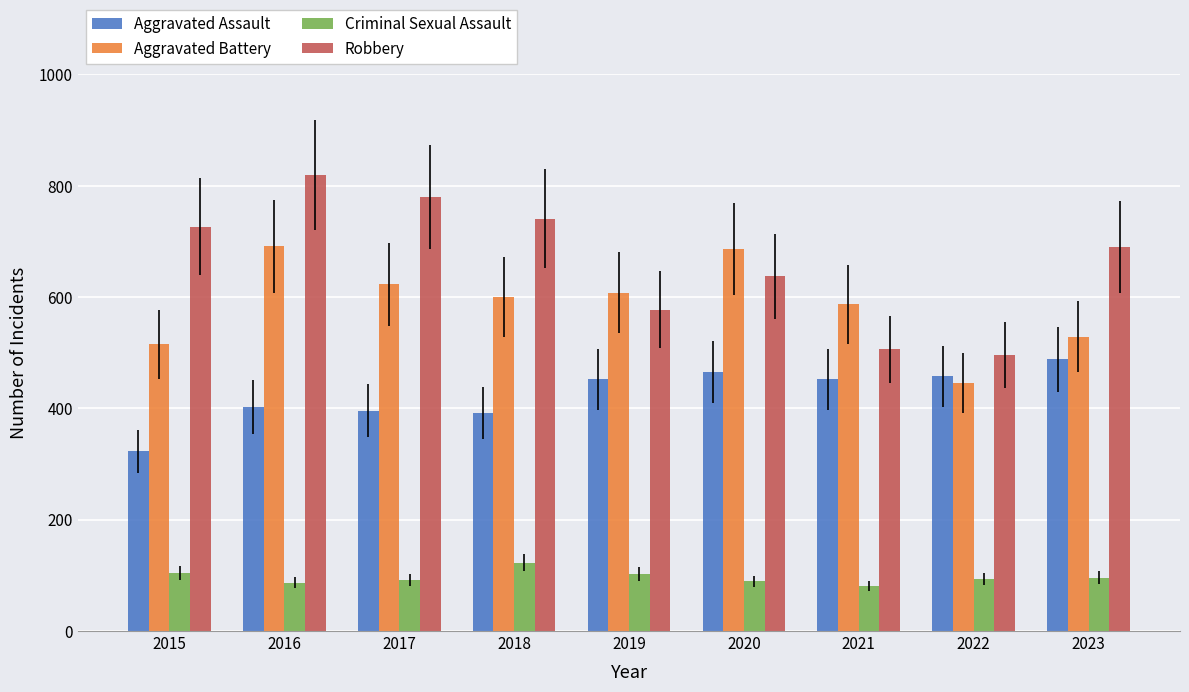

What is the sum of the Aggravated Battery values at 2015 and 2020?

1201